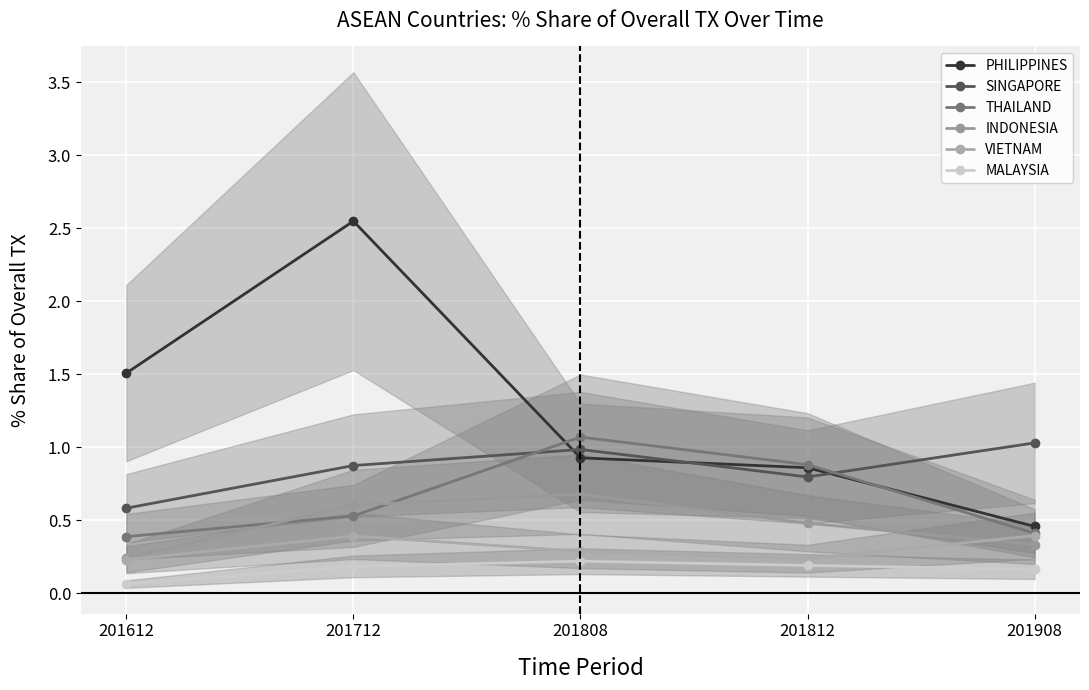

Reading left to right, transcribe all the data shown in this chart.

PHILIPPINES: 1.5	2.5	0.9	0.9	0.5
SINGAPORE: 0.6	0.9	1.0	0.8	1.0
THAILAND: 0.4	0.5	1.1	0.9	0.4
INDONESIA: 0.2	0.6	0.7	0.5	0.3
VIETNAM: 0.2	0.4	0.3	0.2	0.4
MALAYSIA: 0.1	0.2	0.2	0.2	0.2